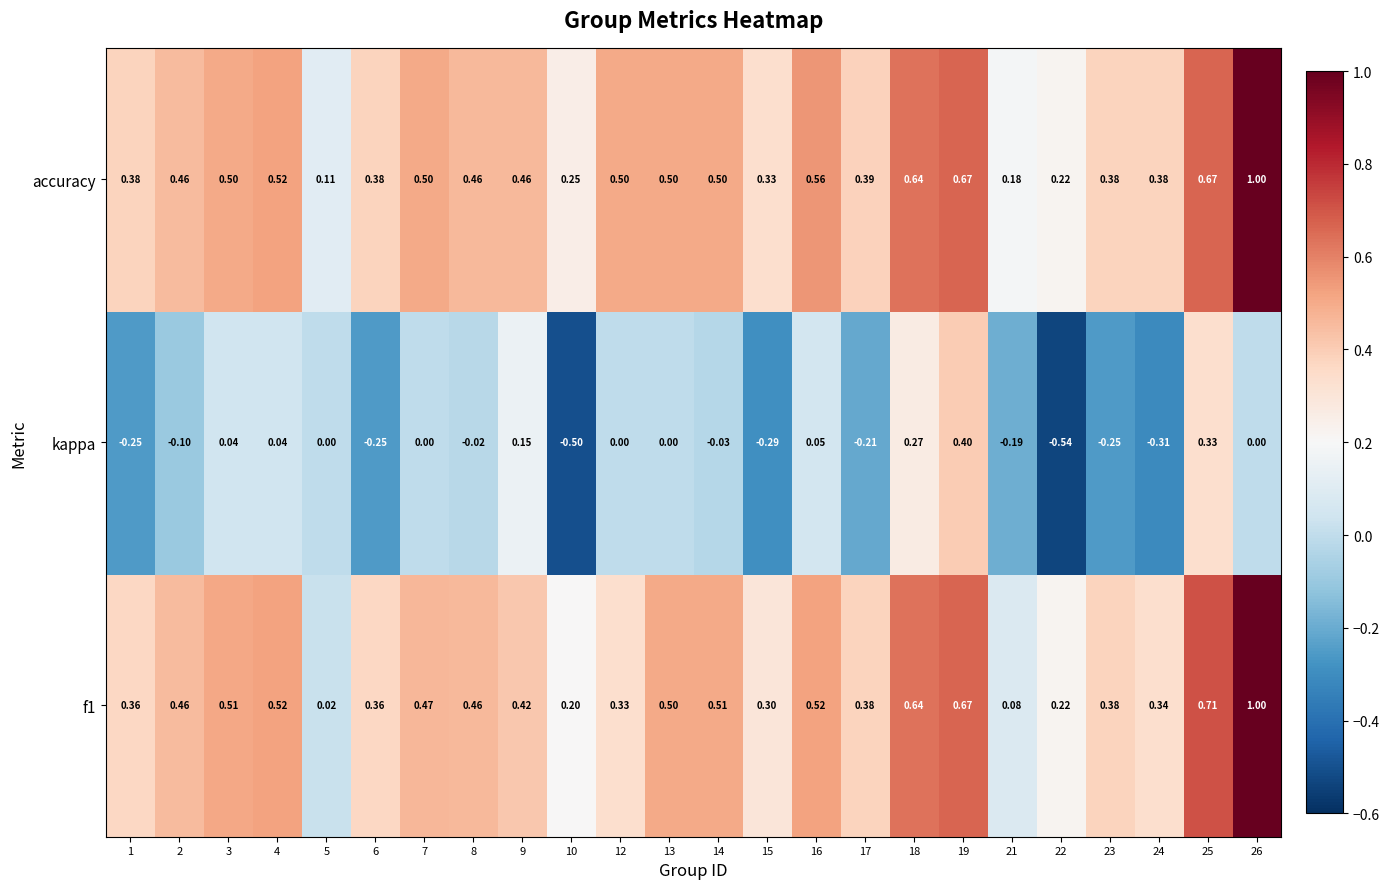

Which series has the largest total across all categories?

accuracy